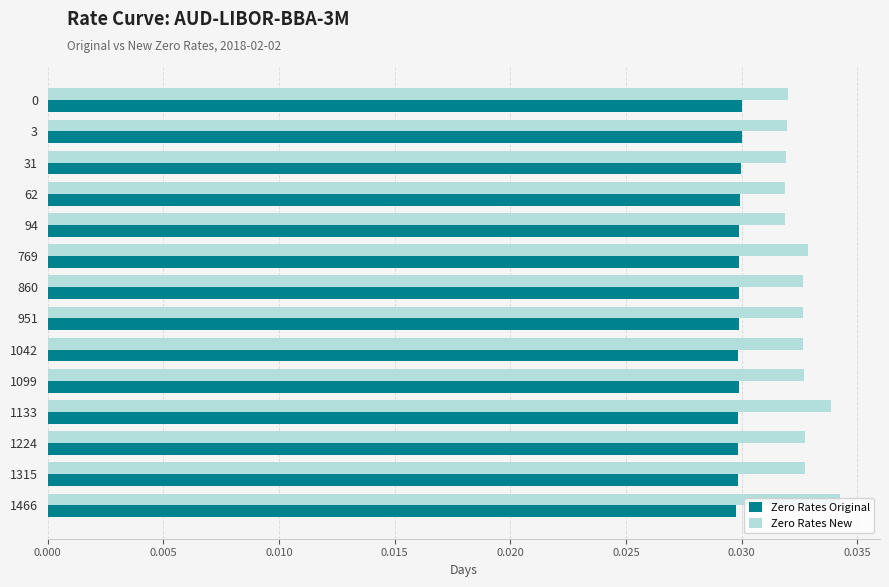

What is the sum of all Zero Rates Original values?

0.4